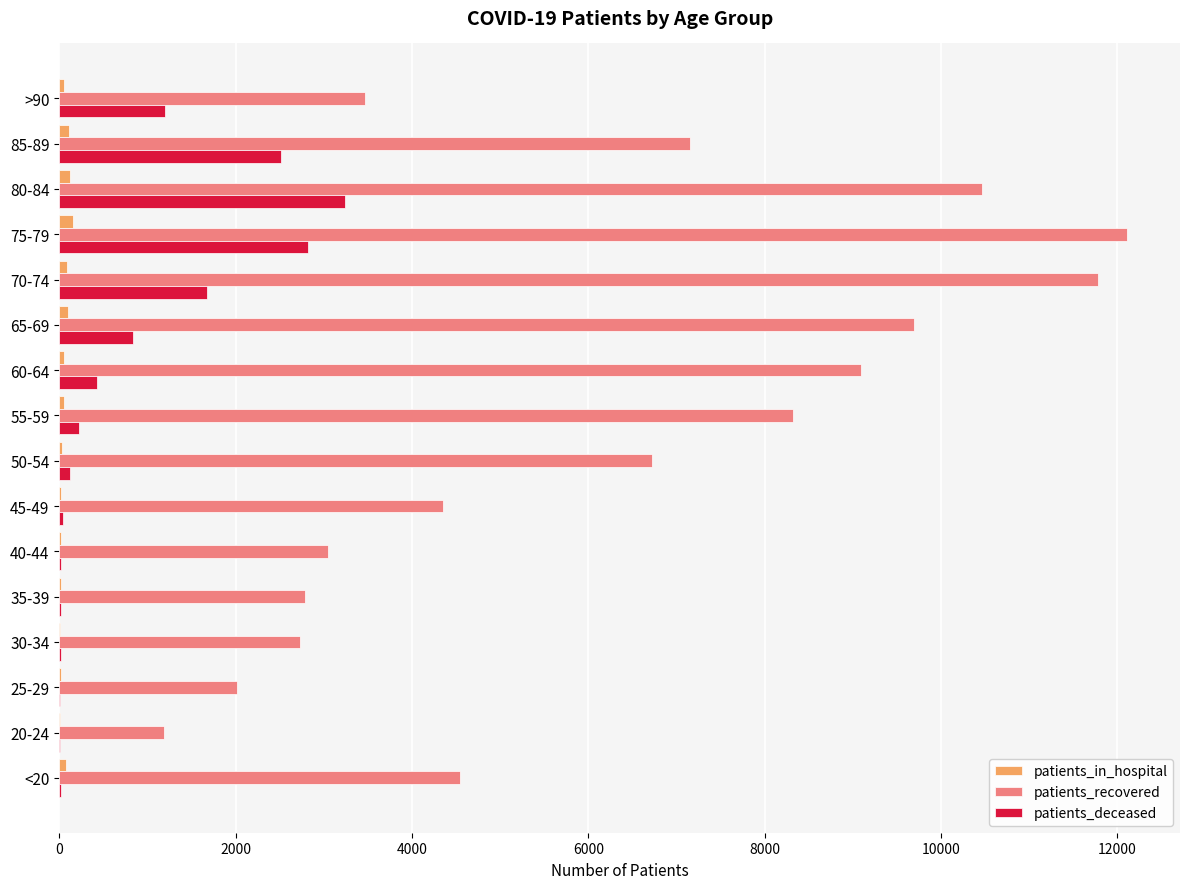

What is the greatest value displayed?

12105